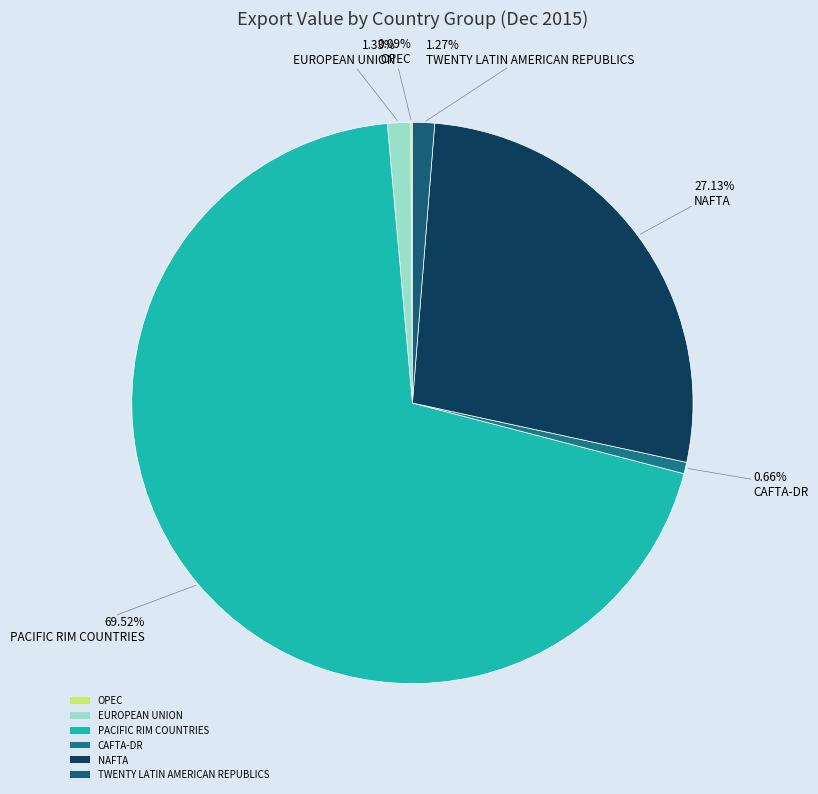

What portion of the pie excludes PACIFIC RIM COUNTRIES?

30.5%